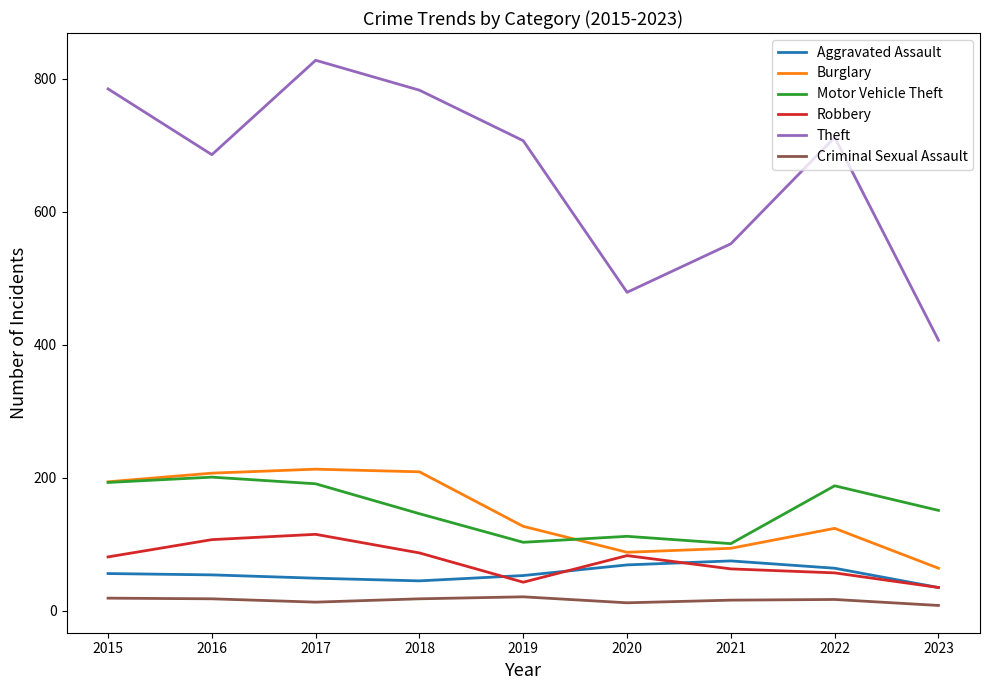

What is the maximum value for Criminal Sexual Assault?

21